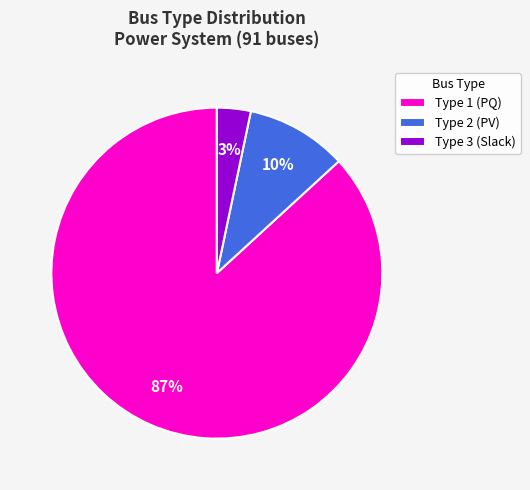

Is it true that Type 1 is 9% of the pie?

False